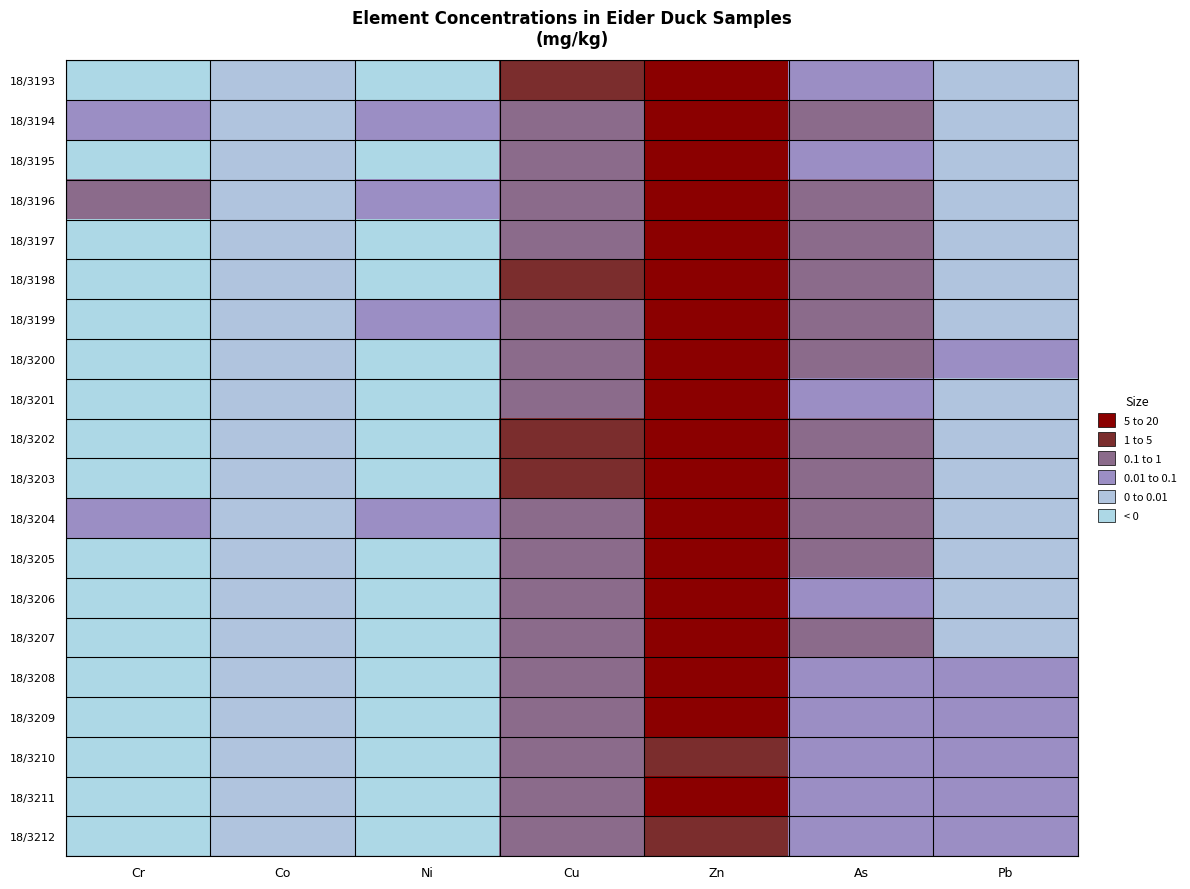

Rank the series by their maximum value, from lowest to highest.

18/3210, 18/3212, 18/3208, 18/3209, 18/3211, 18/3204, 18/3195, 18/3205, 18/3194, 18/3199, 18/3201, 18/3200, 18/3198, 18/3193, 18/3197, 18/3207, 18/3196, 18/3206, 18/3203, 18/3202